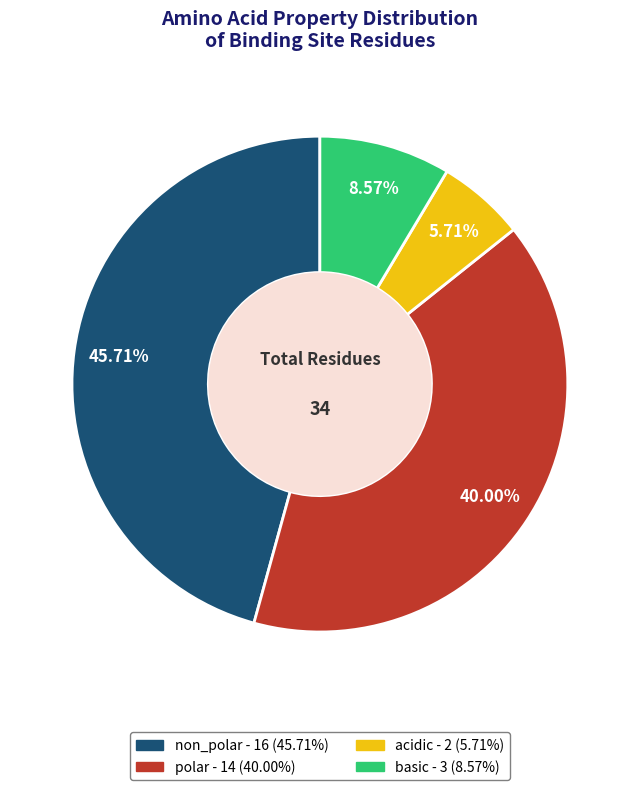

Which category has the smallest portion of the pie?

acidic